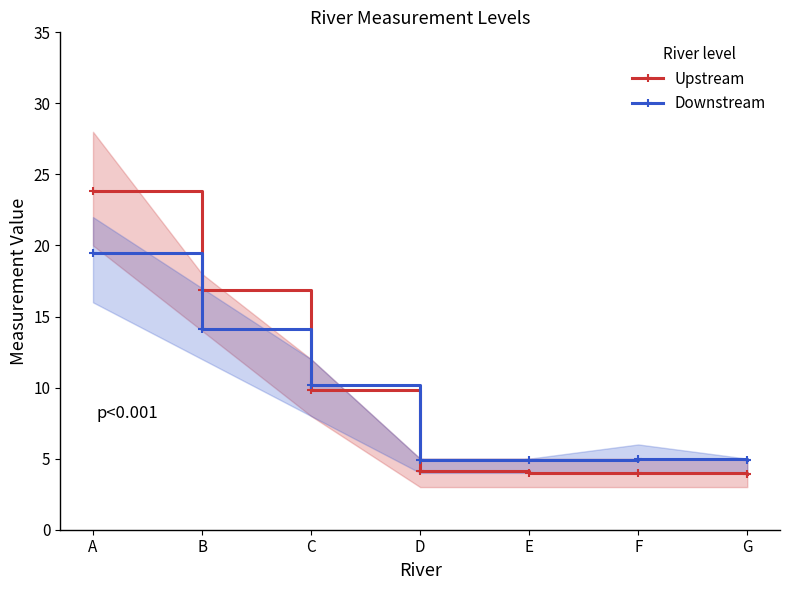

Is this an area chart (filled region under the line)?

No